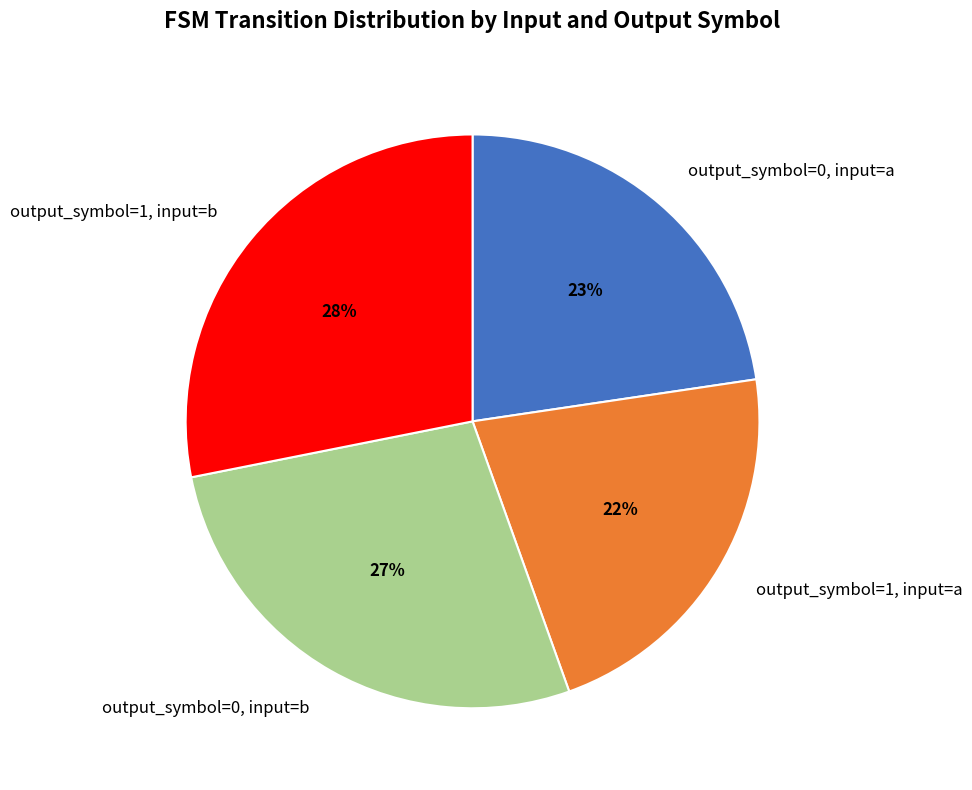

Rank the categories by value from highest to lowest.

output_symbol=1, input=b, output_symbol=0, input=b, output_symbol=0, input=a, output_symbol=1, input=a